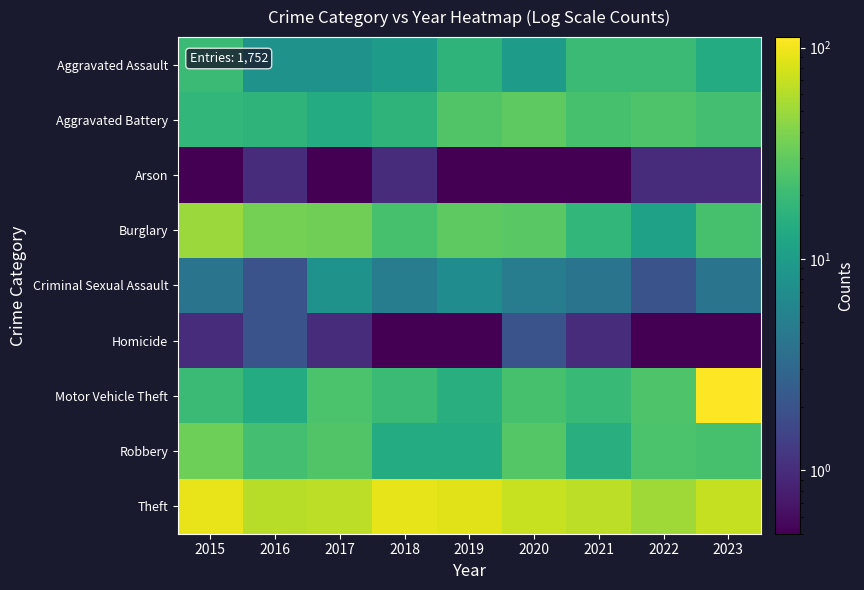

Rank the series by their maximum value, from lowest to highest.

Arson, Homicide, Criminal Sexual Assault, Aggravated Assault, Aggravated Battery, Robbery, Burglary, Theft, Motor Vehicle Theft